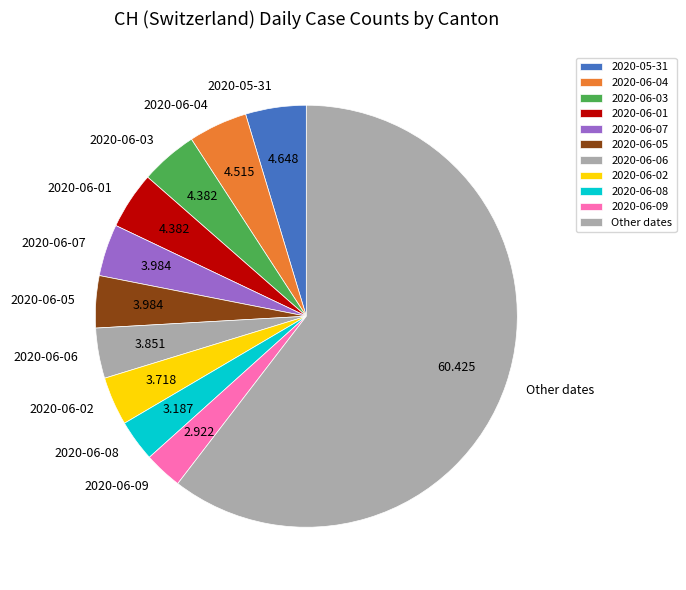

Does any single category account for the majority?

Yes